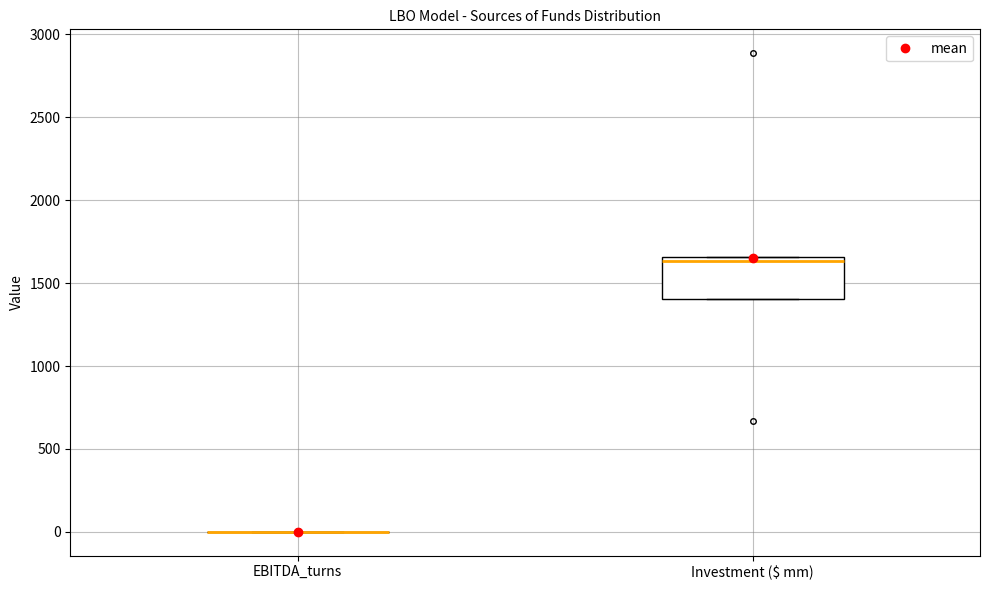

Where is the upper edge of the box for Investment ($ mm) on the y-axis? The values are not printed on the chart, so give them approximately, as read against the axis.

1650